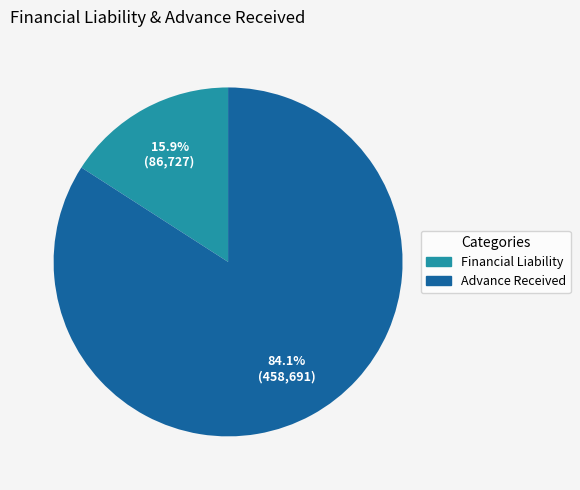

What percentage is the Advance Received slice, to the nearest percent?

84%